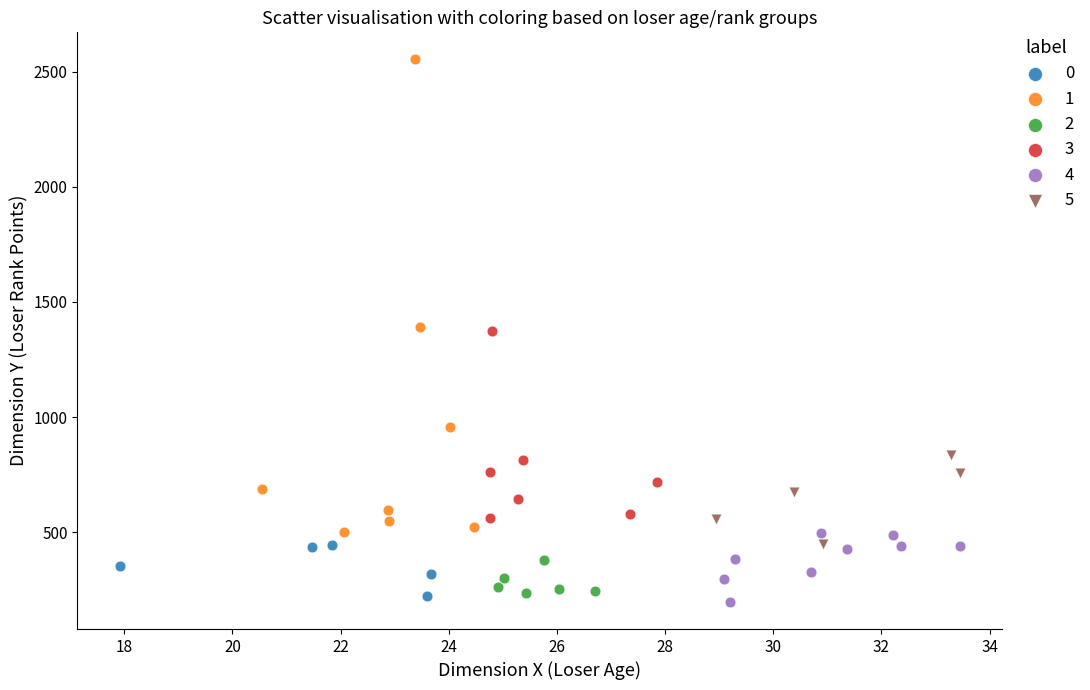

What are all the series names shown in the legend?

0, 1, 2, 3, 4, 5